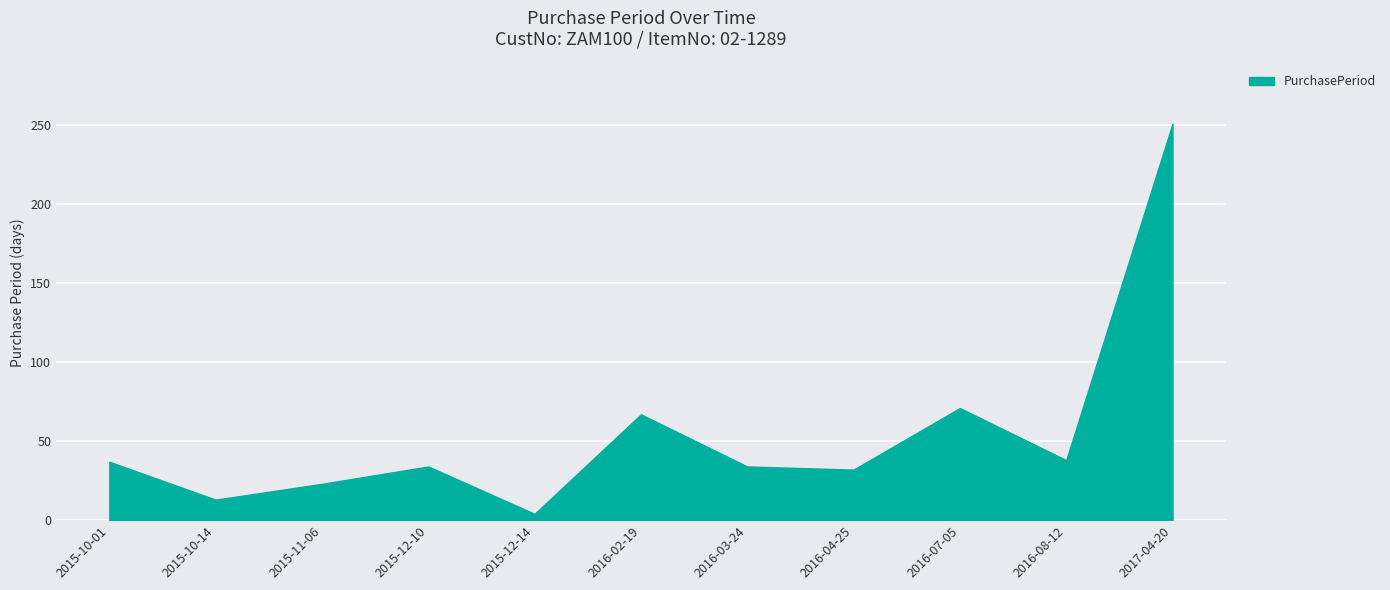

Which category has the highest value across all series?

2017-04-20